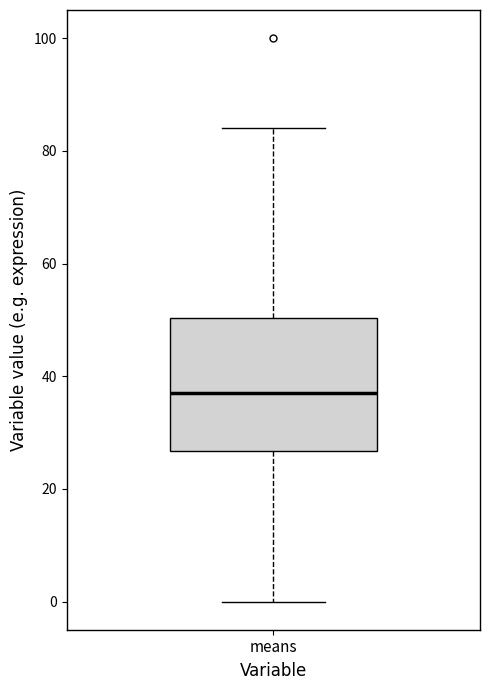

Read this box plot against the y-axis: the position of the median line, the range covered by the box, and the ends of both whiskers. The values are not printed on the chart, so give them approximately, as read against the axis.

median 38, box 26 to 50, whiskers 0 to 84